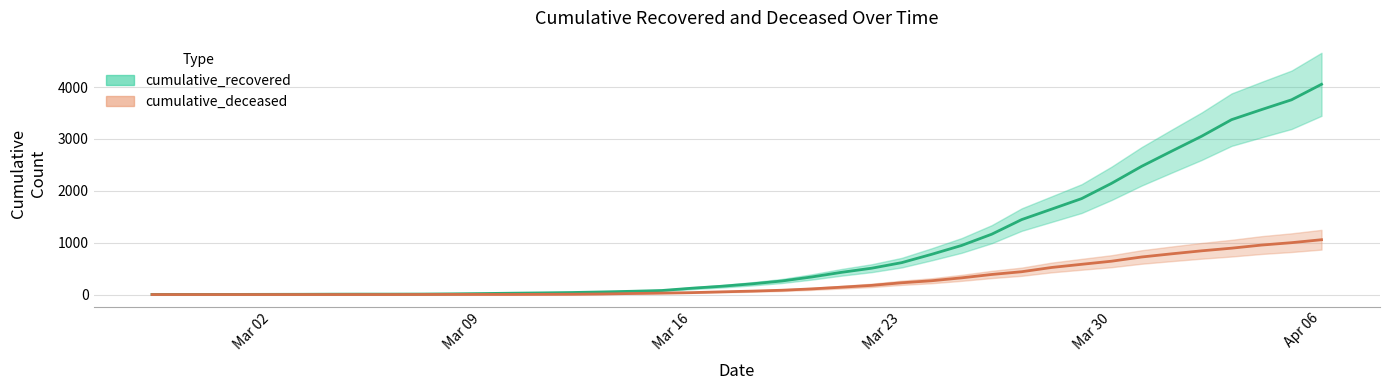

The value of cumulative_recovered at Mar 16 is 122. True or false?

True